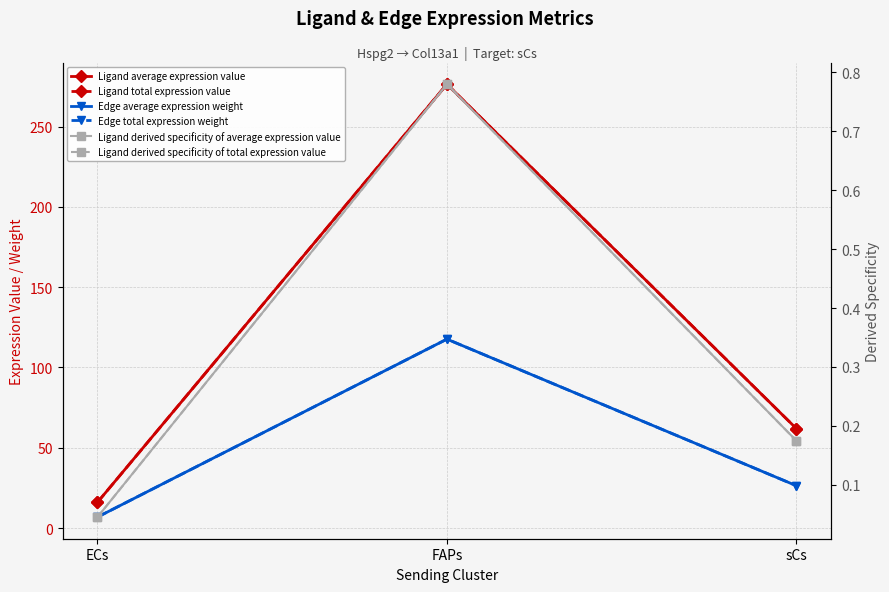

Is this an area chart (filled region under the line)?

No